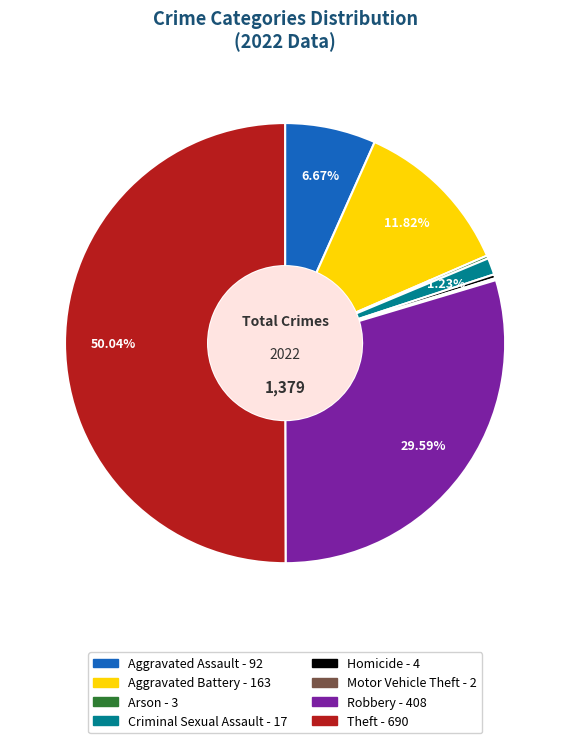

Is Homicide the majority of the pie?

No